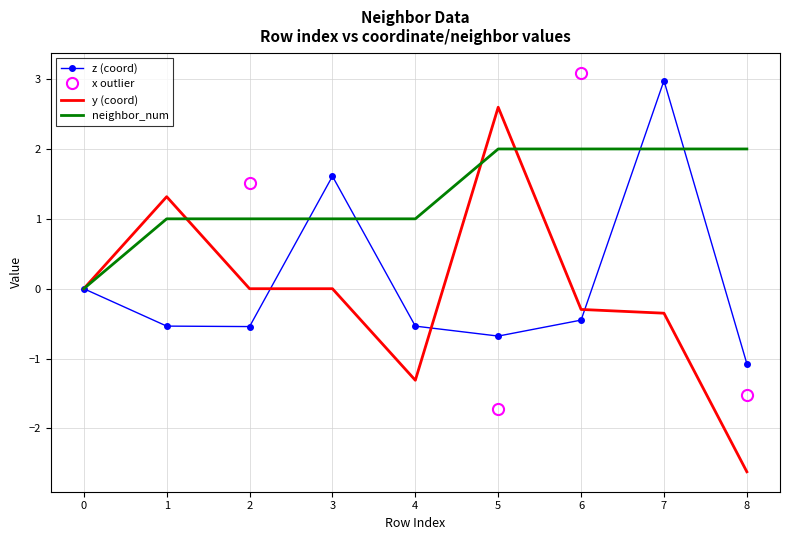

Which category has the lowest value in the y series?

8